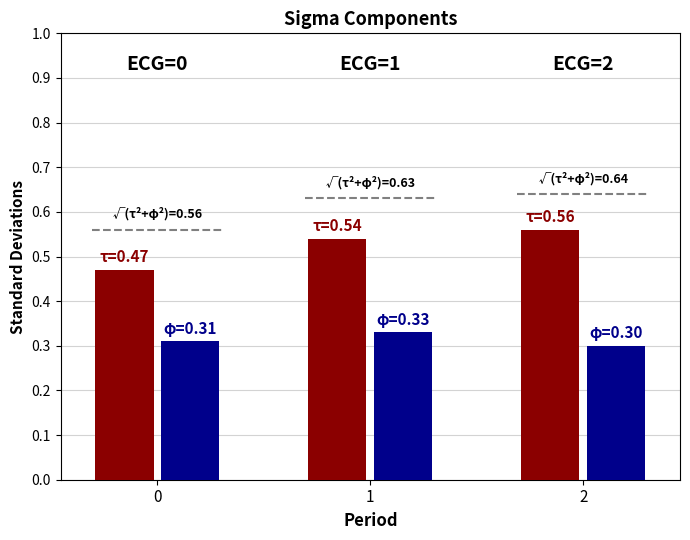

What is the total value across all series at 0?

0.8